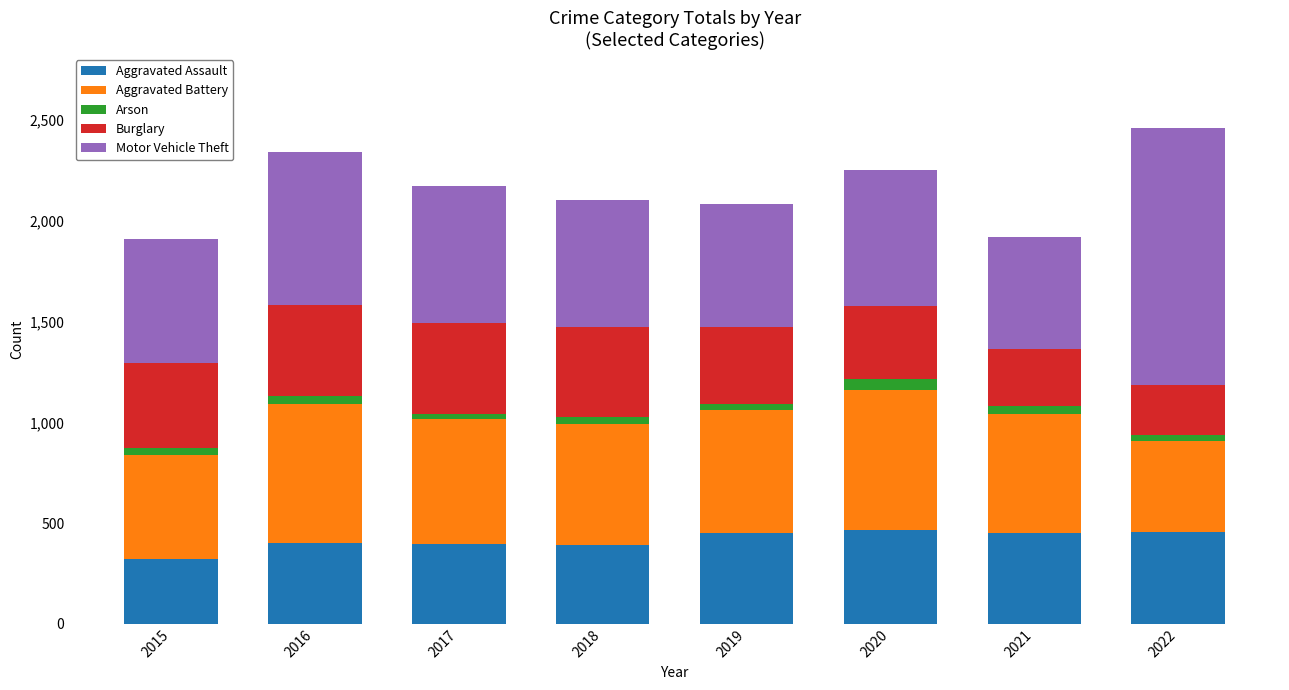

What is the difference between the second highest and second lowest values in the Aggravated Assault series?

65